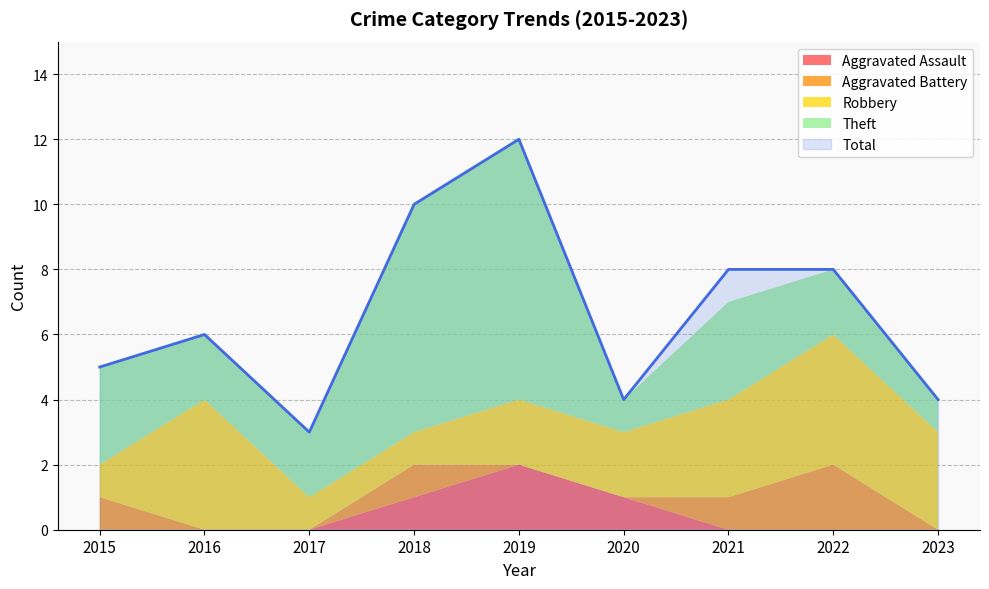

How many lines are shown in the chart?

5